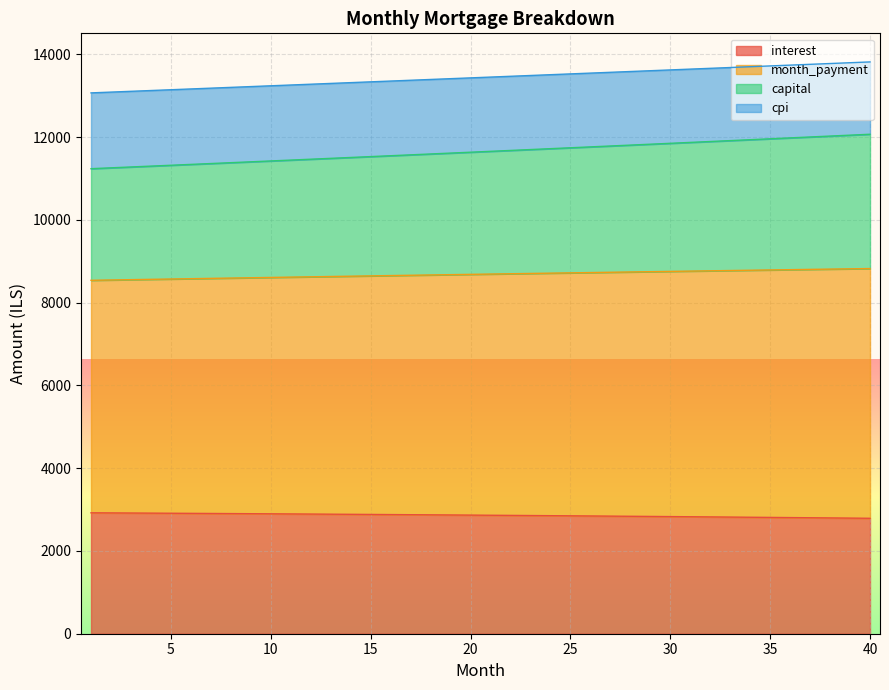

What is the highest value of the interest series?

2922.0